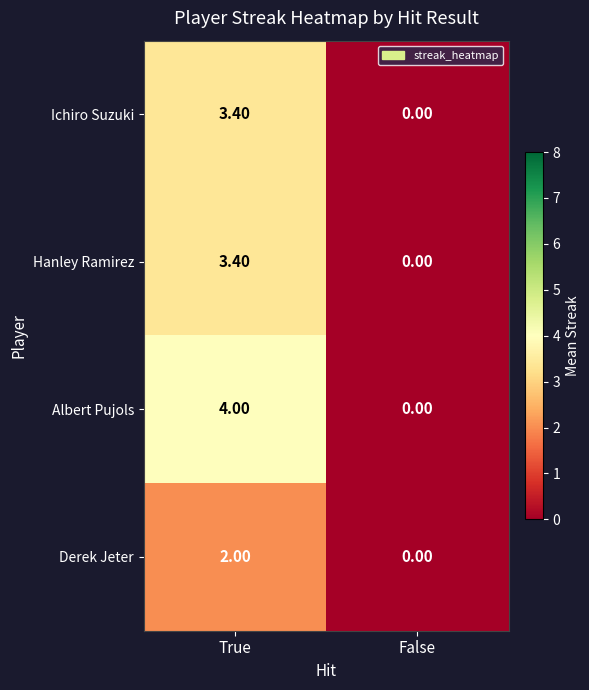

Which series has the widest spread of values?

Albert Pujols